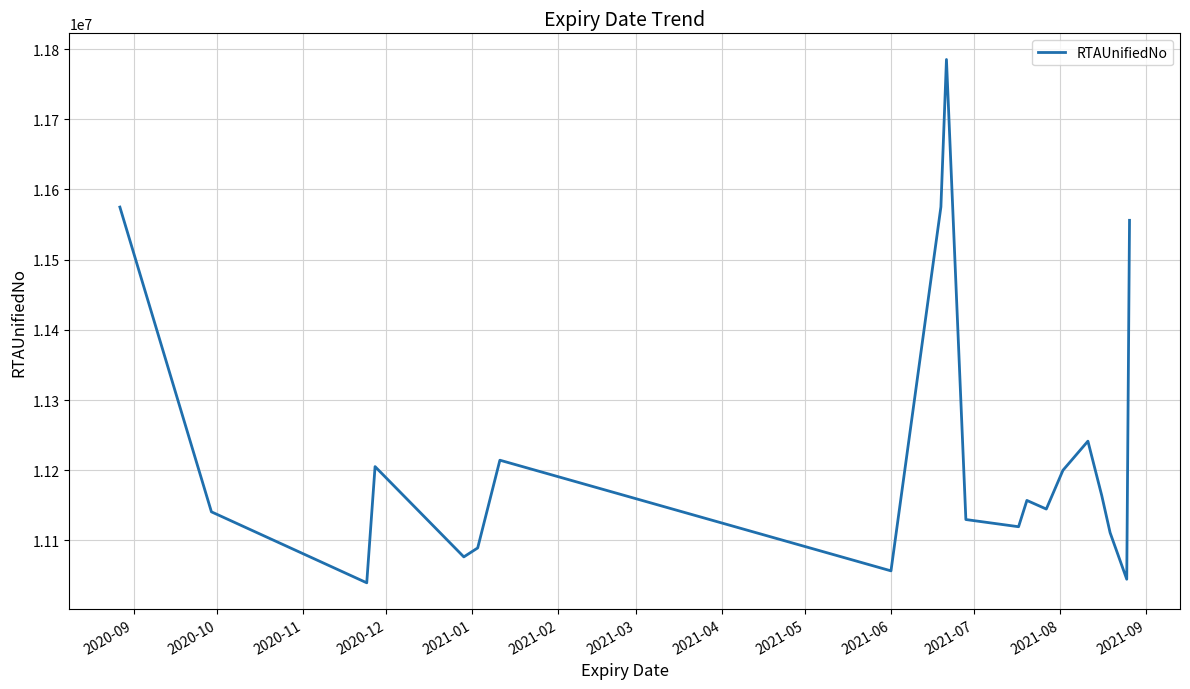

What is the difference between the maximum and minimum values?

745376